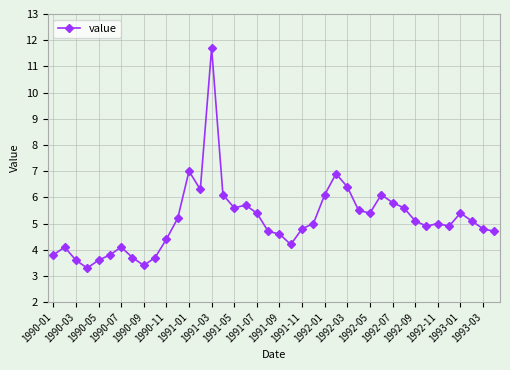

How many distinct data groups are displayed?

1